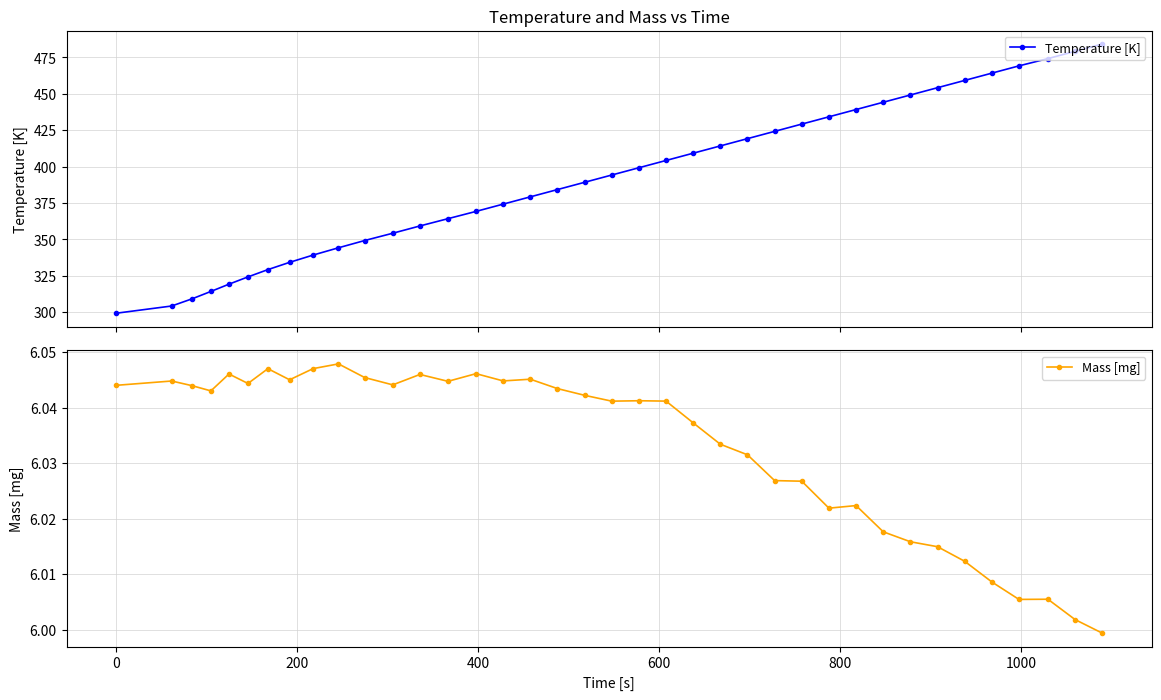

What is the value of the Temperature [K] point at the 23rd from the left?

409.2